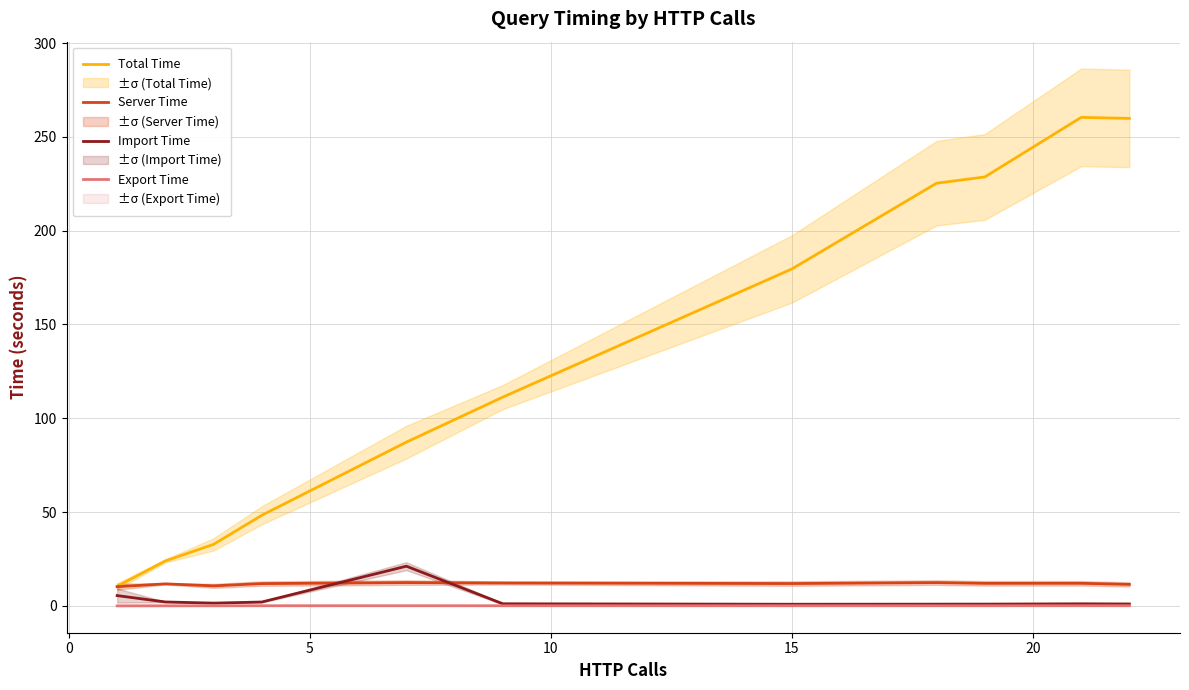

What is the value of the Total Time point at the 10th from the left?

260.4